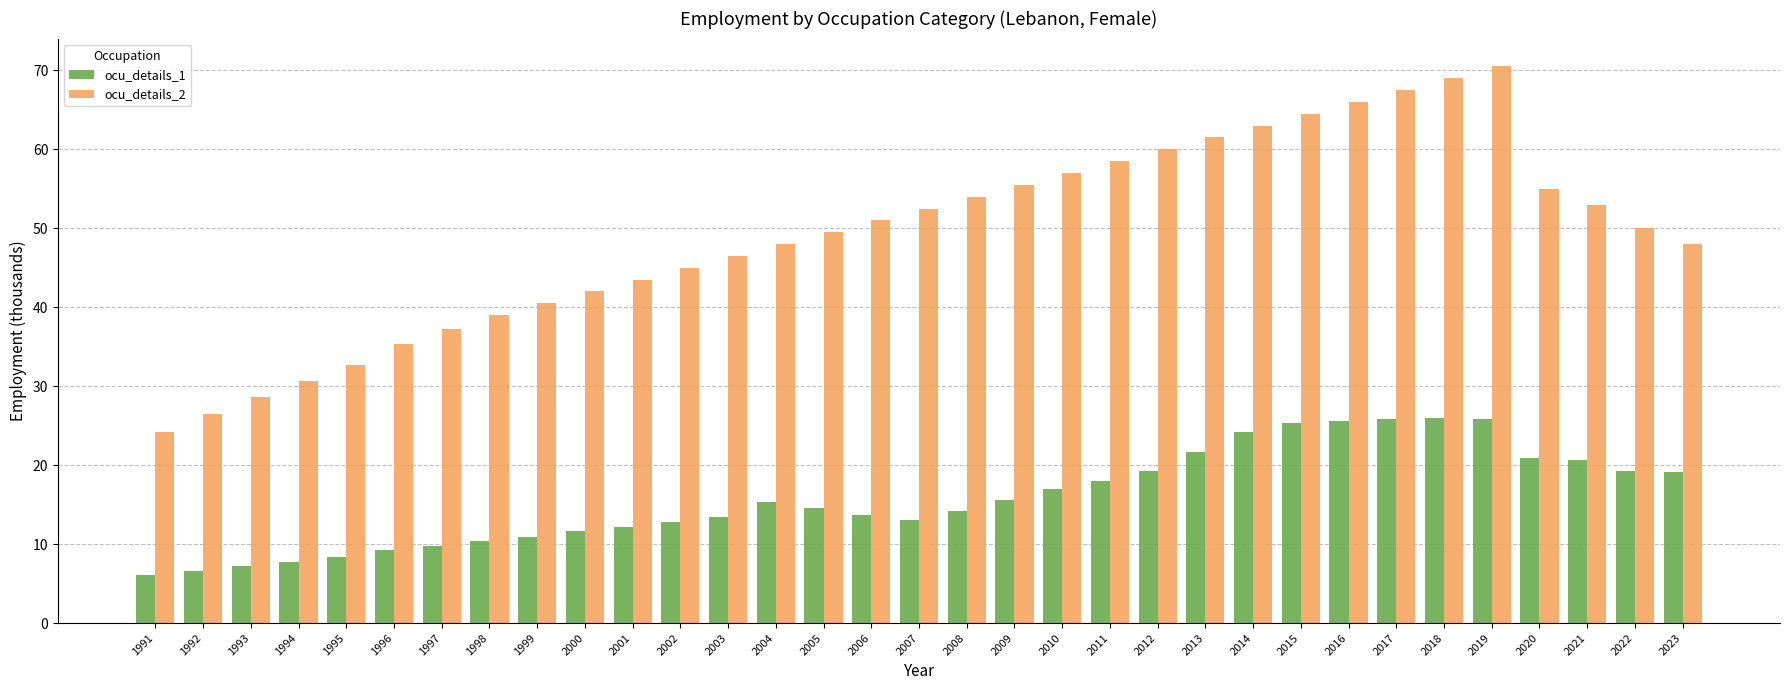

How many distinct data groups are displayed?

2